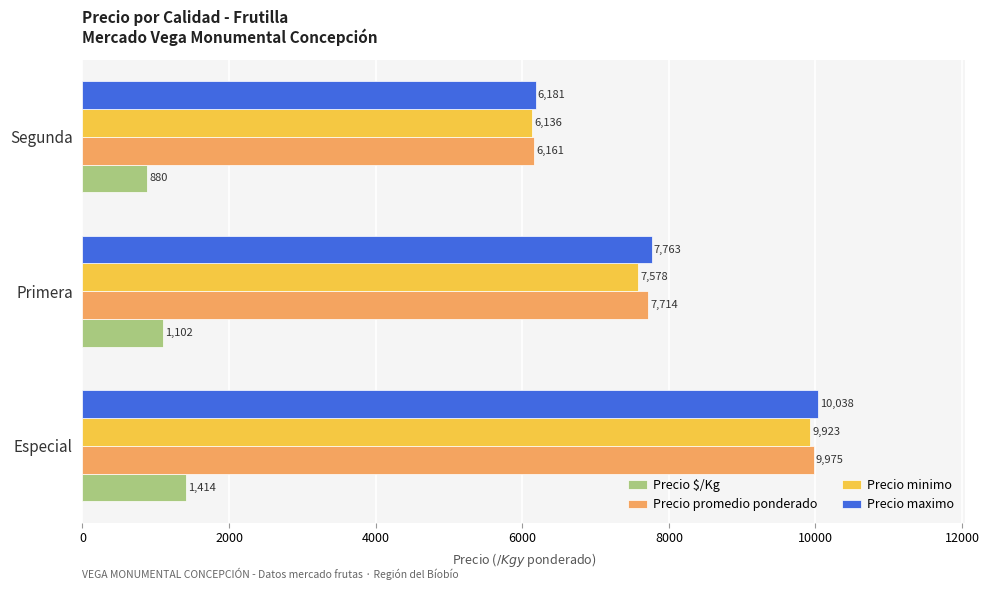

What is the total value across all series at Segunda?

19358